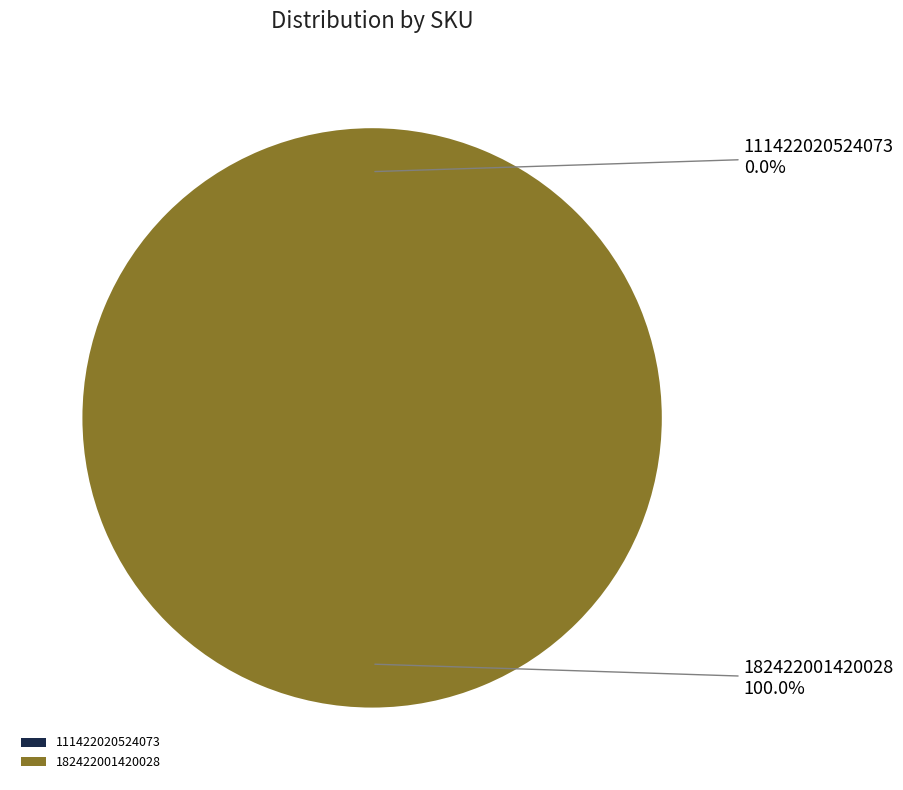

To the nearest percent, what is the combined percentage of 111422020524073 and 182422001420028?

100%